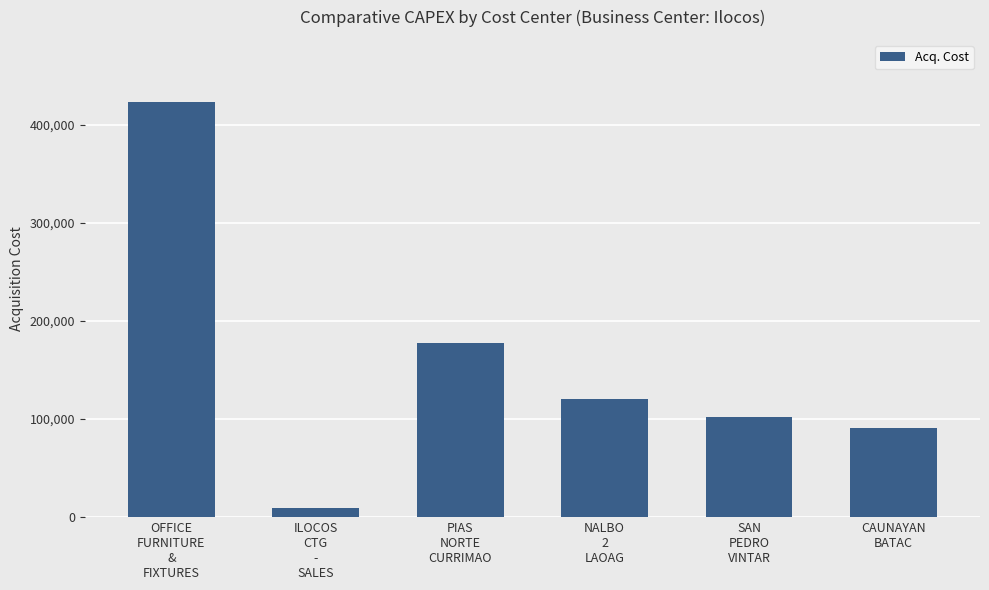

What is the approximate value at PIAS
NORTE
CURRIMAO, to the nearest 10?

177200